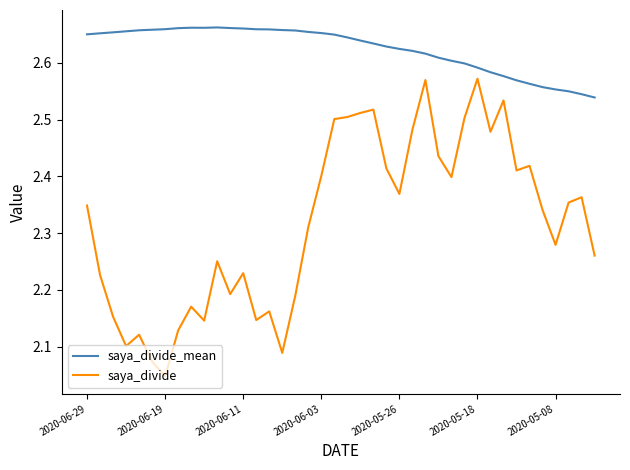

Count the saya_divide_mean values in the range 2 to 3.

40